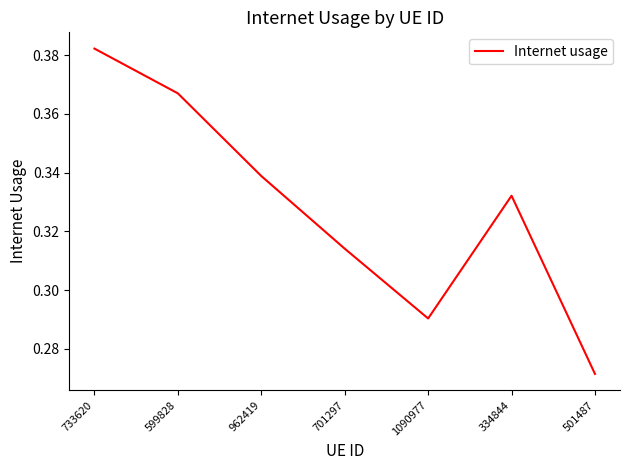

At which category does the chart reach its minimum across all series?

501487